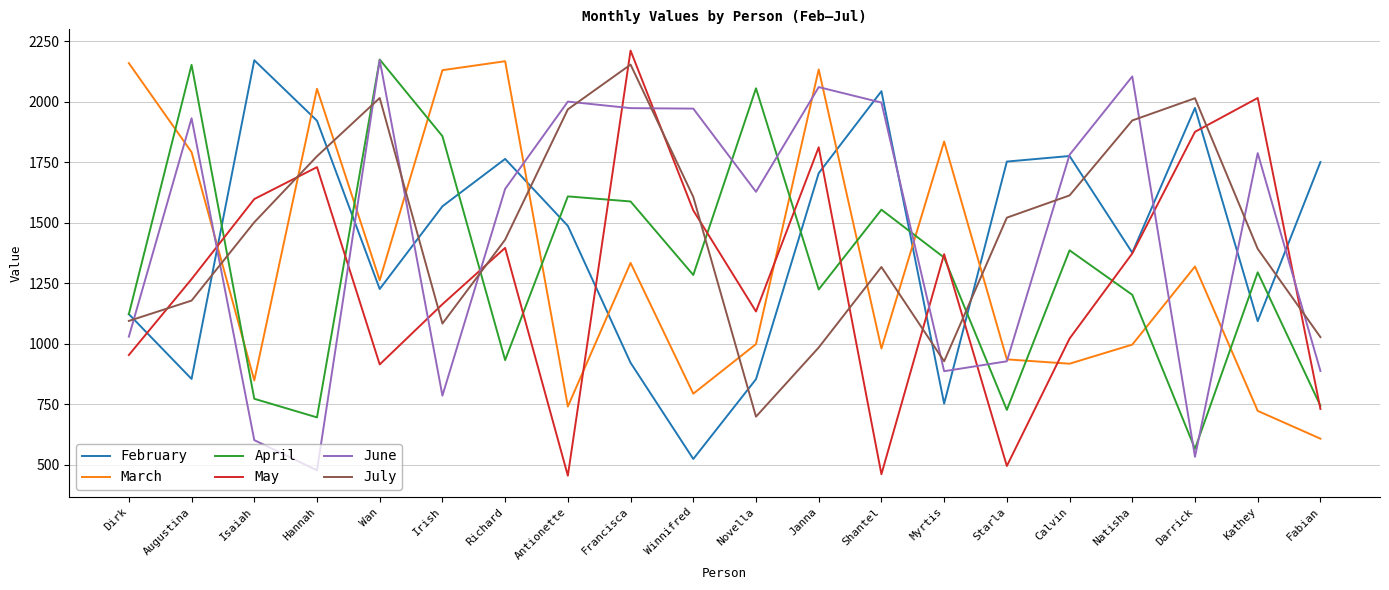

What is the spread (max minus min) of values at Janna?

1150